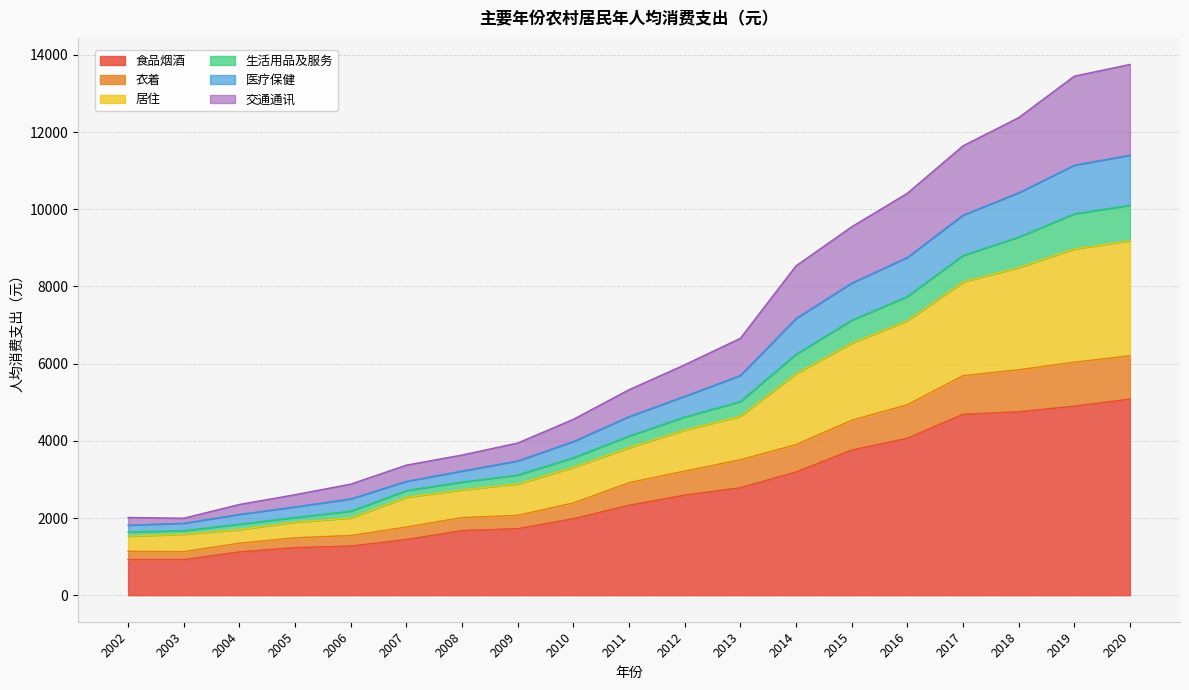

How many categories are shown in the chart?

19